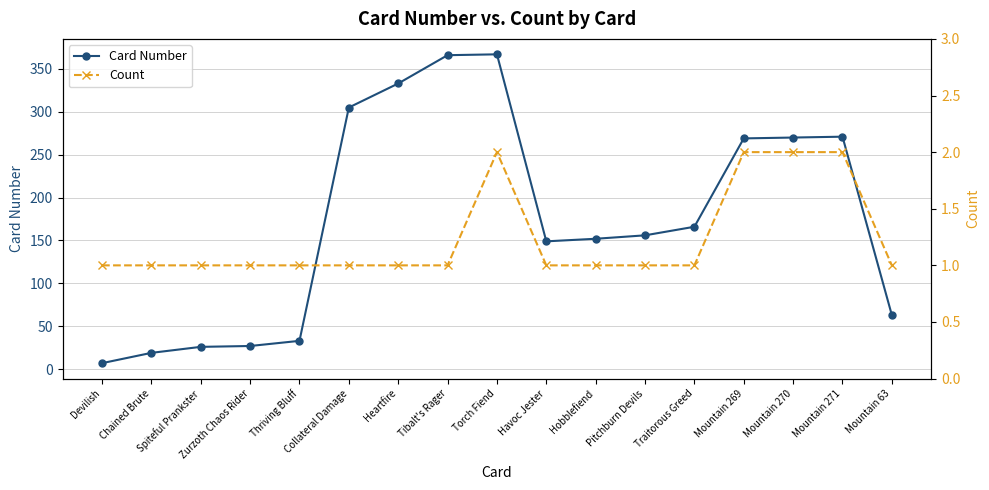

Where is Card Number nearest to the value 187?

Traitorous Greed